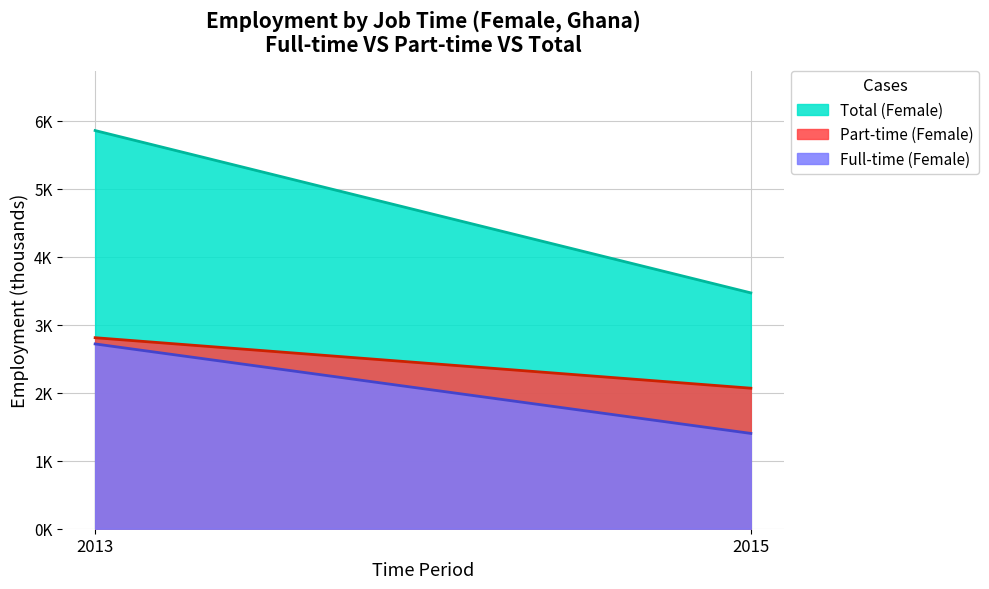

At which category is the sum across all series the highest?

2013